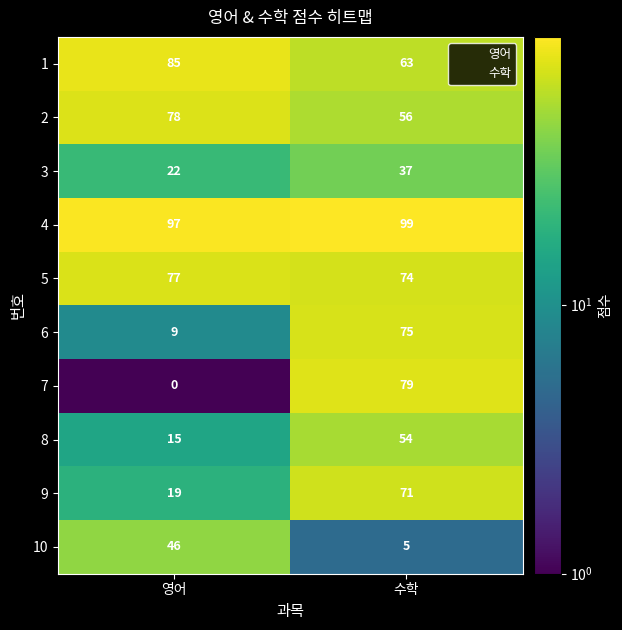

Rank the categories by 6 value from highest to lowest.

수학, 영어